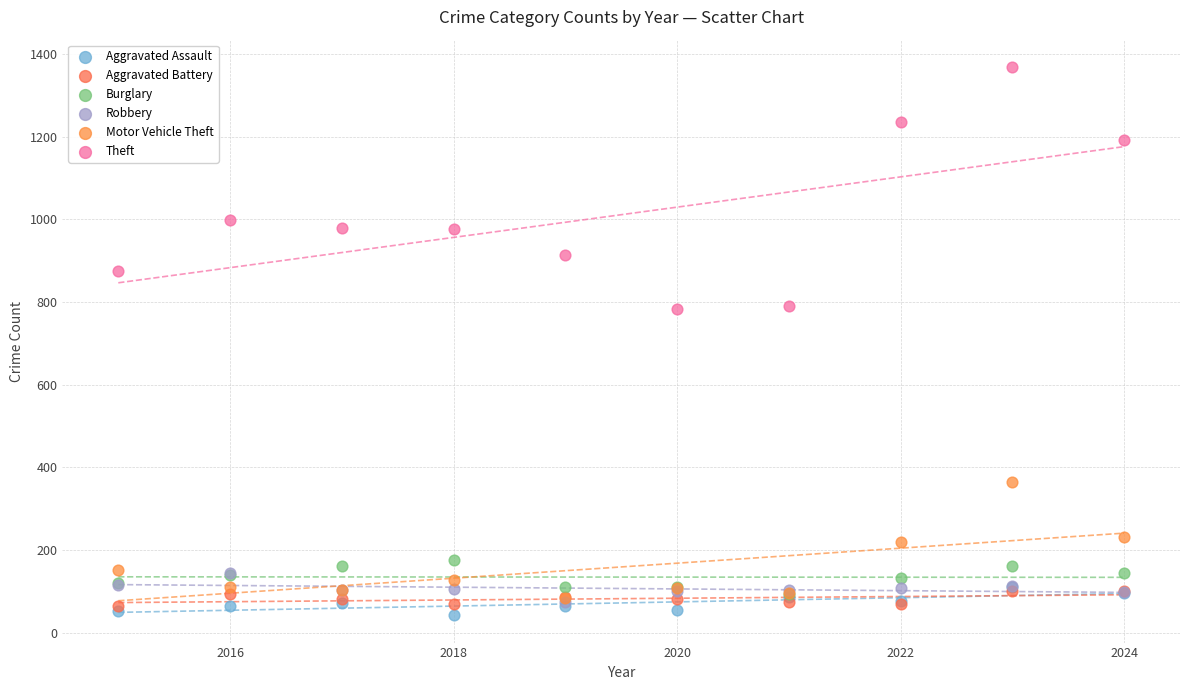

Which series reaches the maximum Y coordinate?

Theft